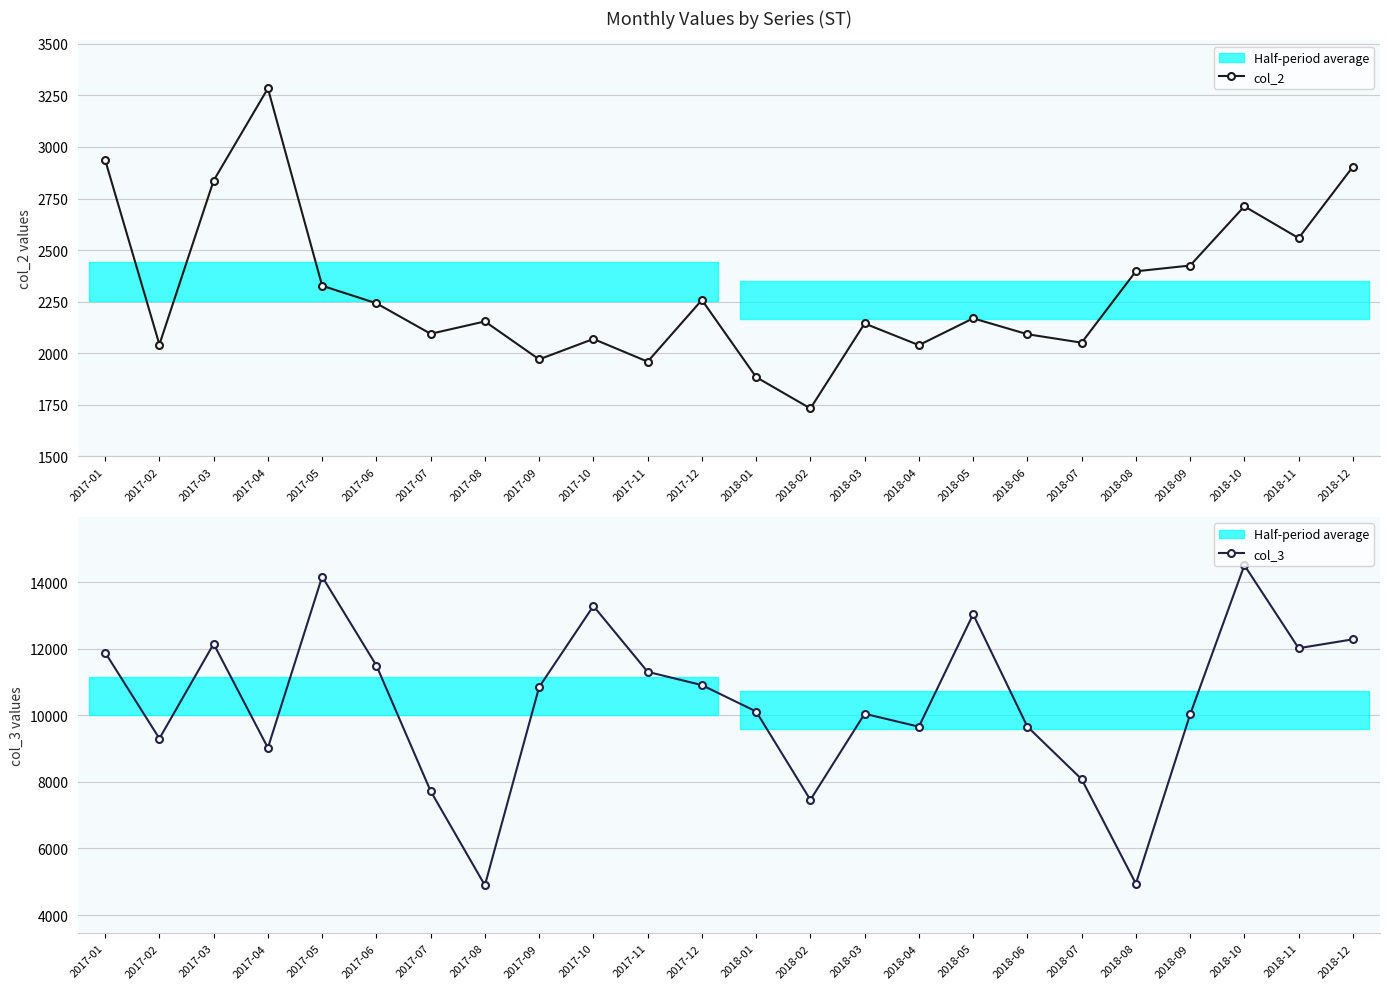

What is the difference between the maximum and minimum values in the col_3 series?

9611